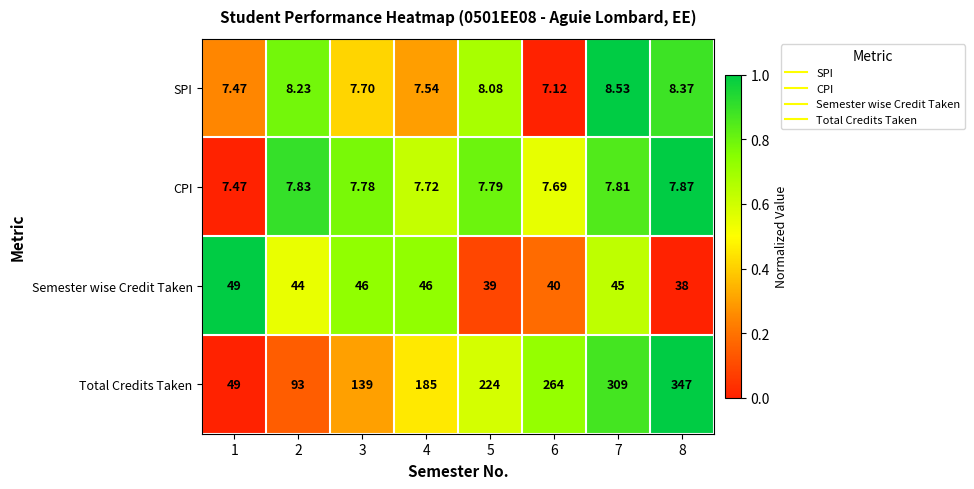

How many values in the Total Credits Taken series are below 224?

4